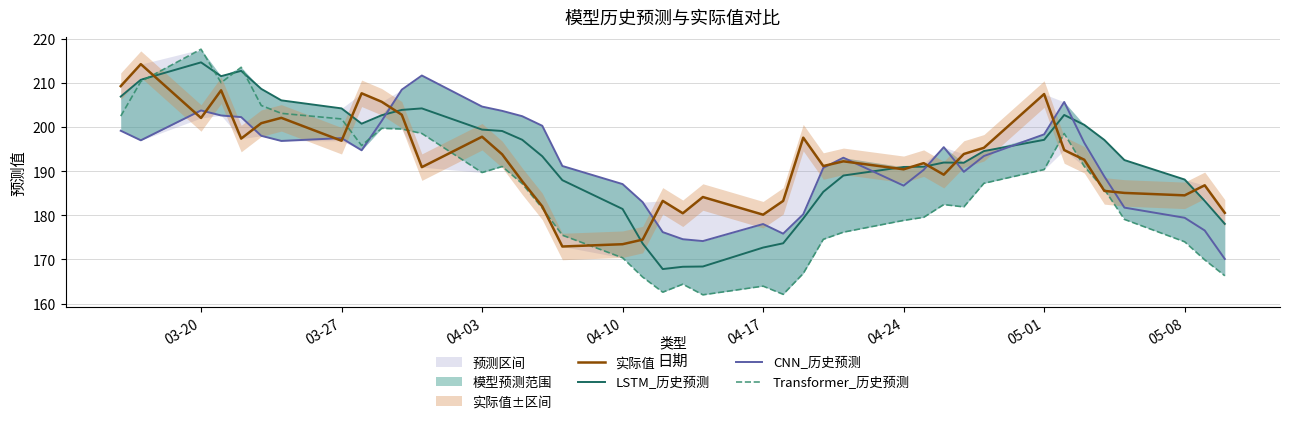

Does the chart have visible grid lines?

Yes